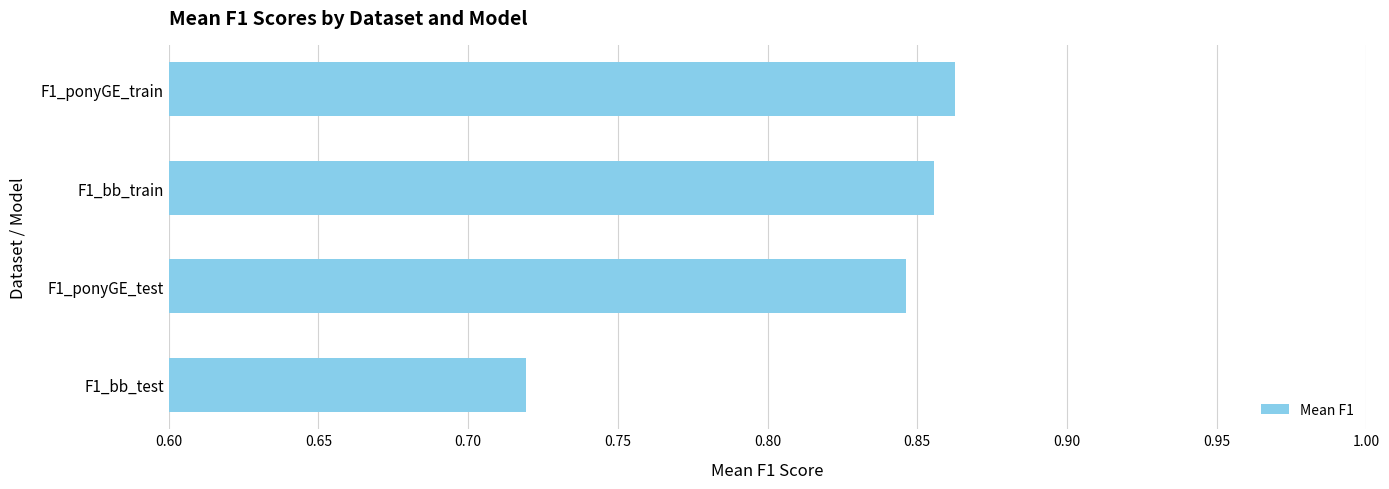

Rank the categories by value from highest to lowest.

F1_ponyGE_train, F1_bb_train, F1_ponyGE_test, F1_bb_test